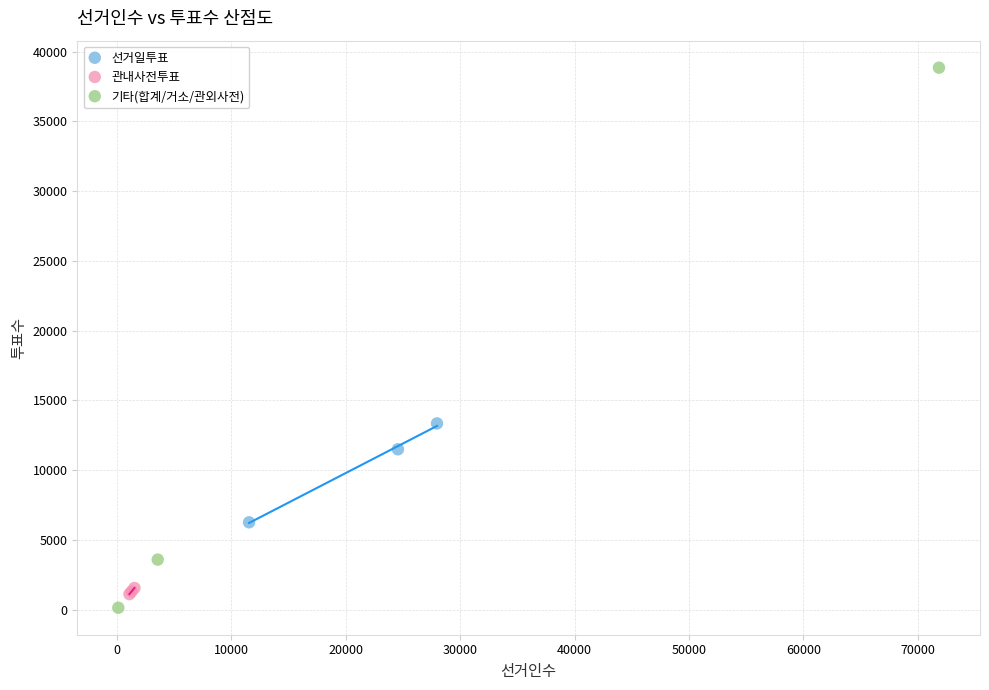

Which series has the largest Y range (max minus min)?

기타(합계/거소/관외사전)